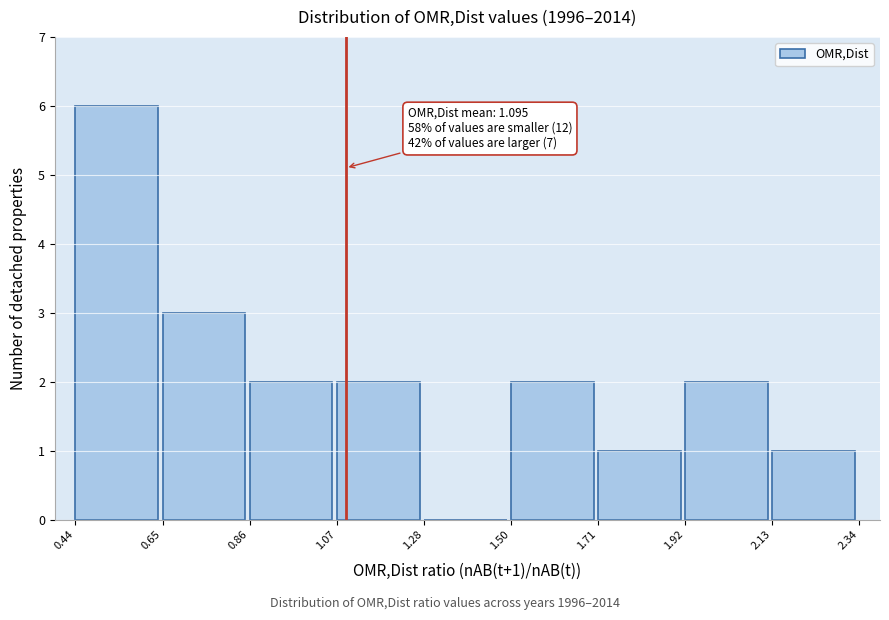

Over which range of the x-axis is the bar tallest?

0.44 to 0.65